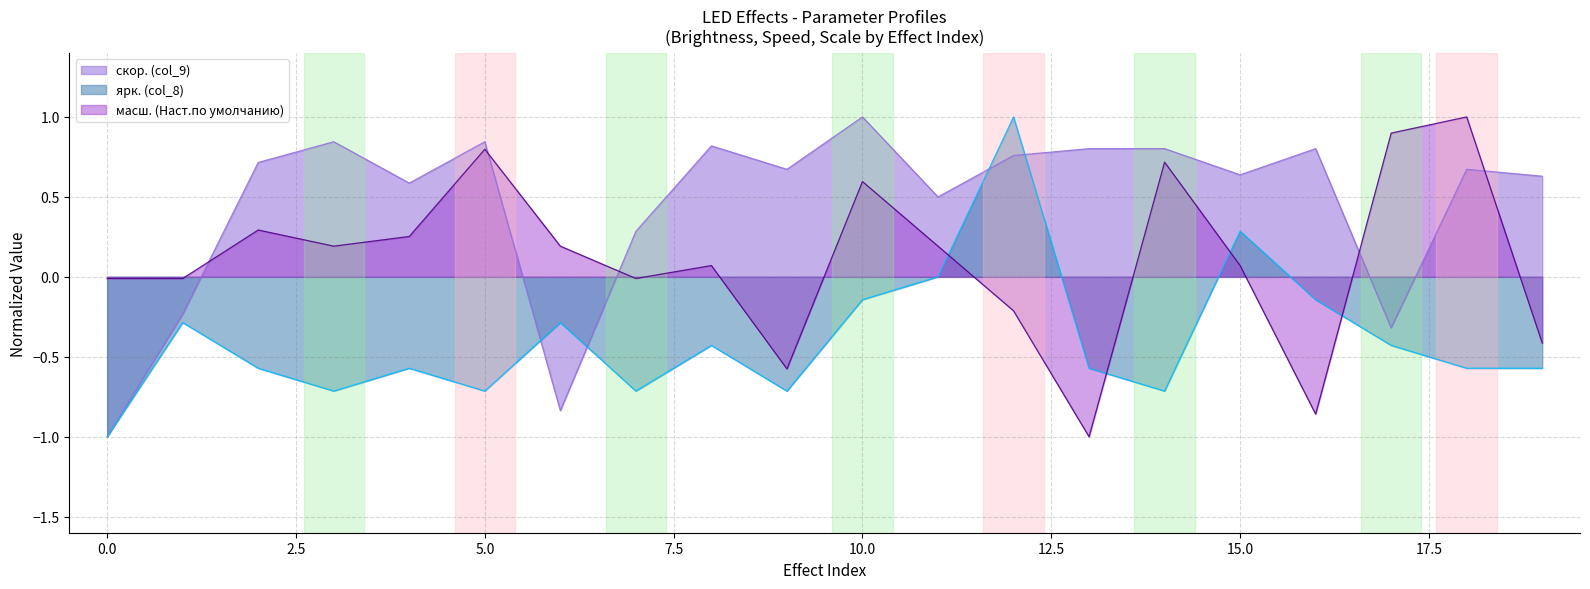

At which category is the sum across all series the highest?

12